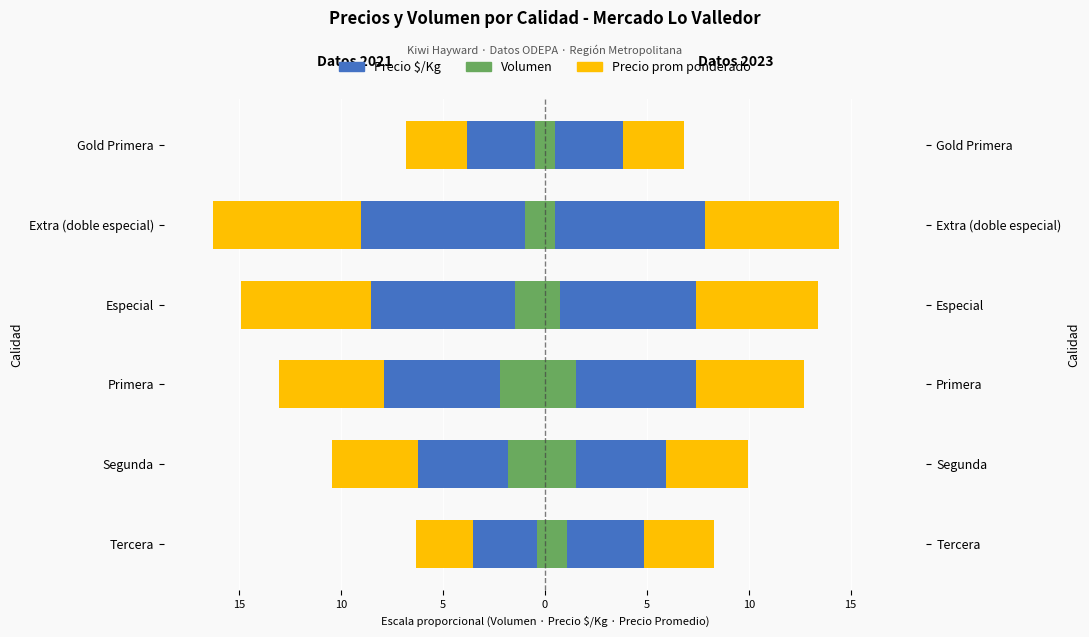

Is the value of Precio prom ponderado at Primera greater than the value of Precio $/Kg at Extra (doble especial)?

Yes